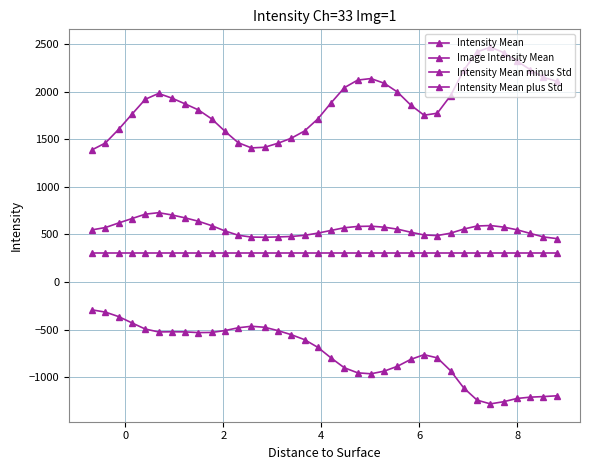

What is the smallest value displayed?

-1279.3